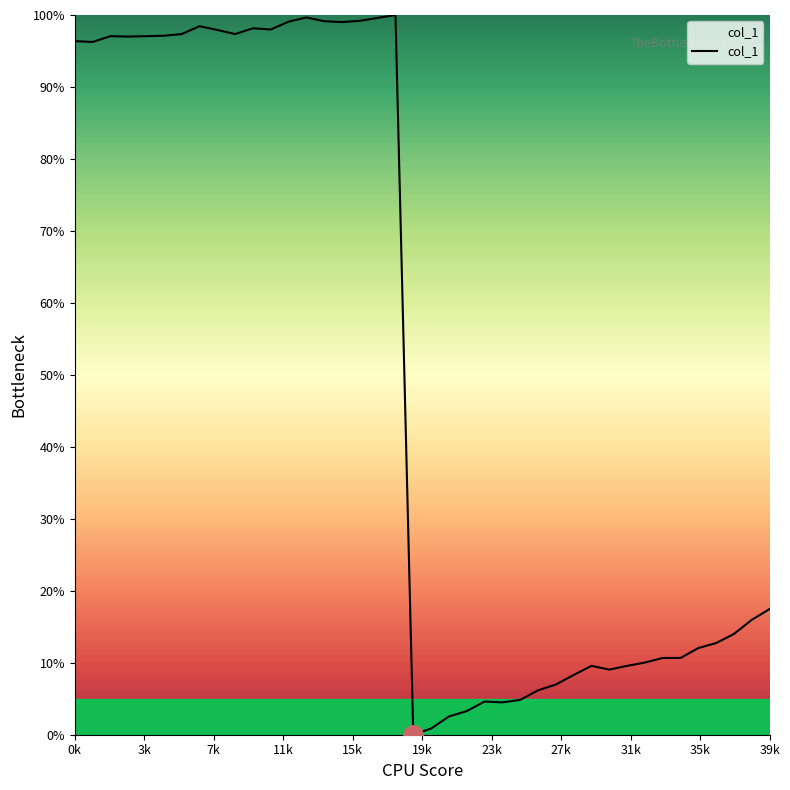

What is the greatest value displayed?

100.0